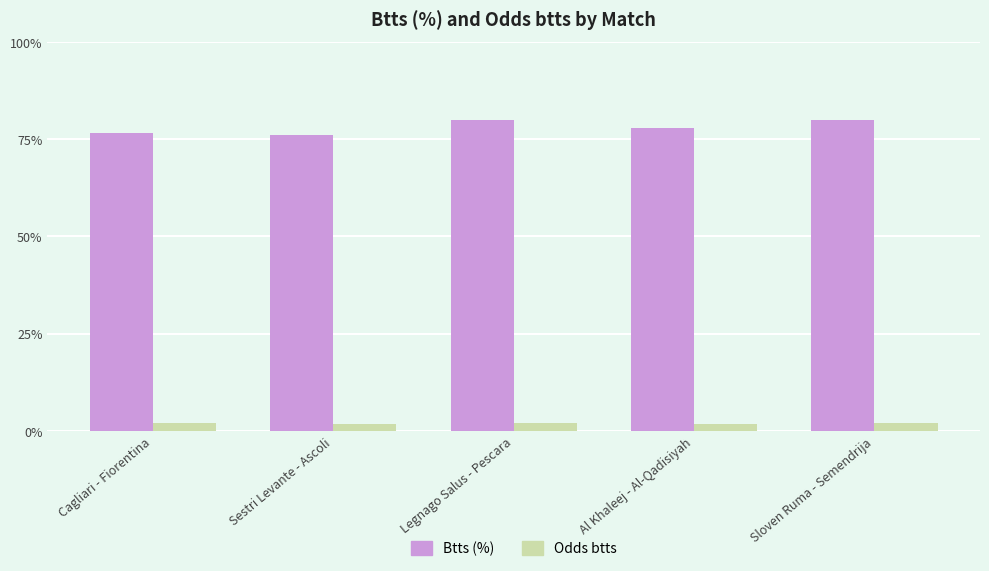

Which series has the widest spread of values?

Btts (%)